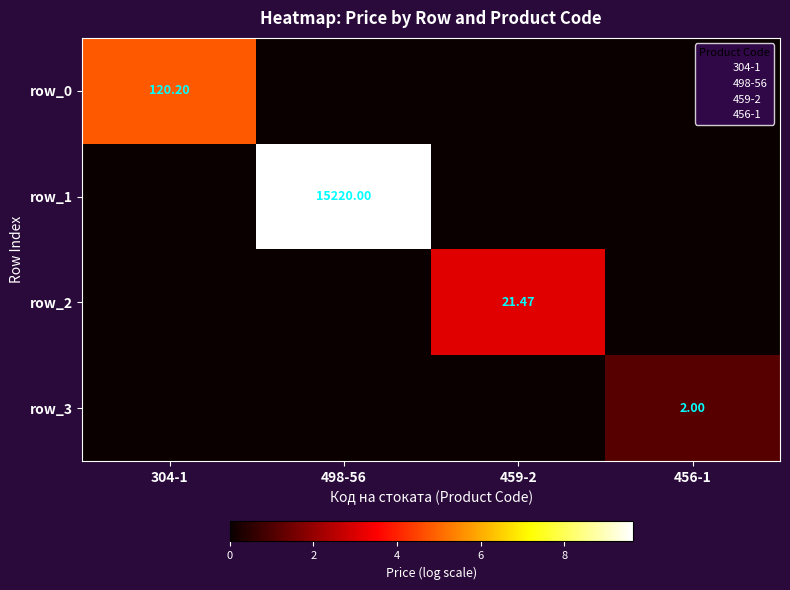

What is the difference between the maximum and minimum values in the row_1 series?

9.6